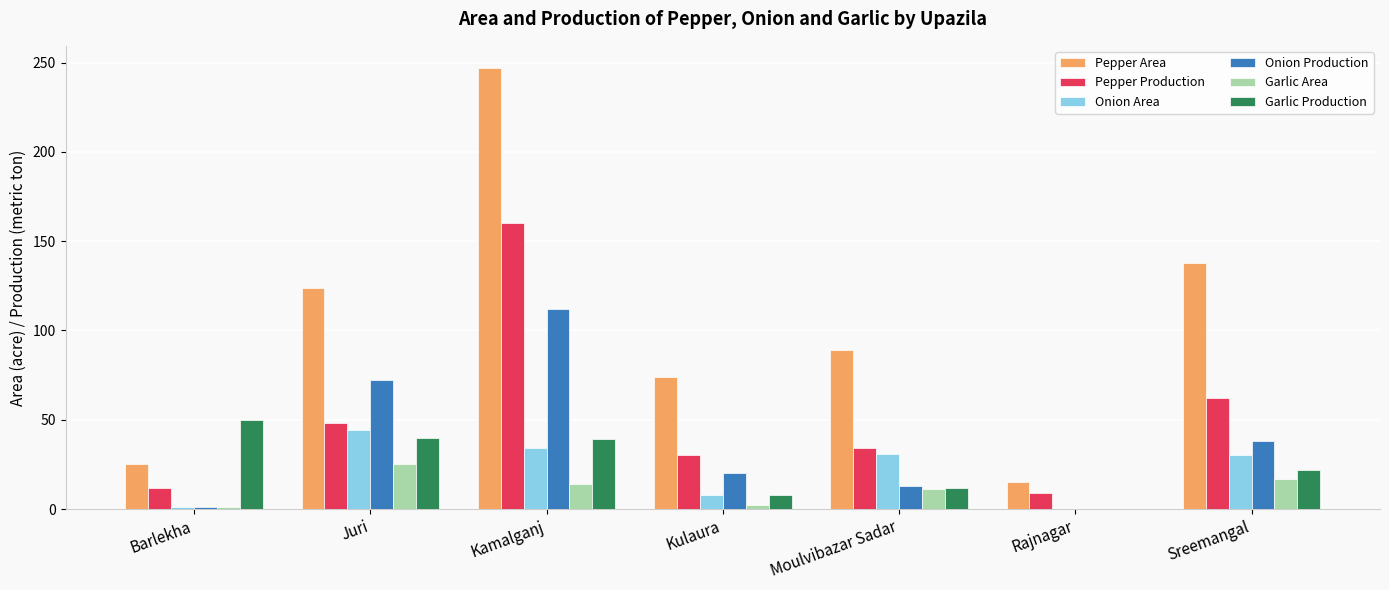

What is the sum of all Onion Production values?

256